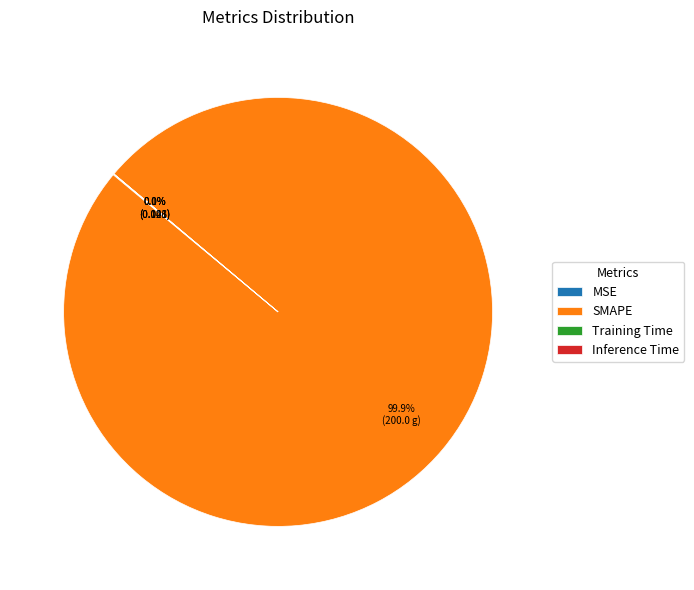

Which slice is the largest?

SMAPE